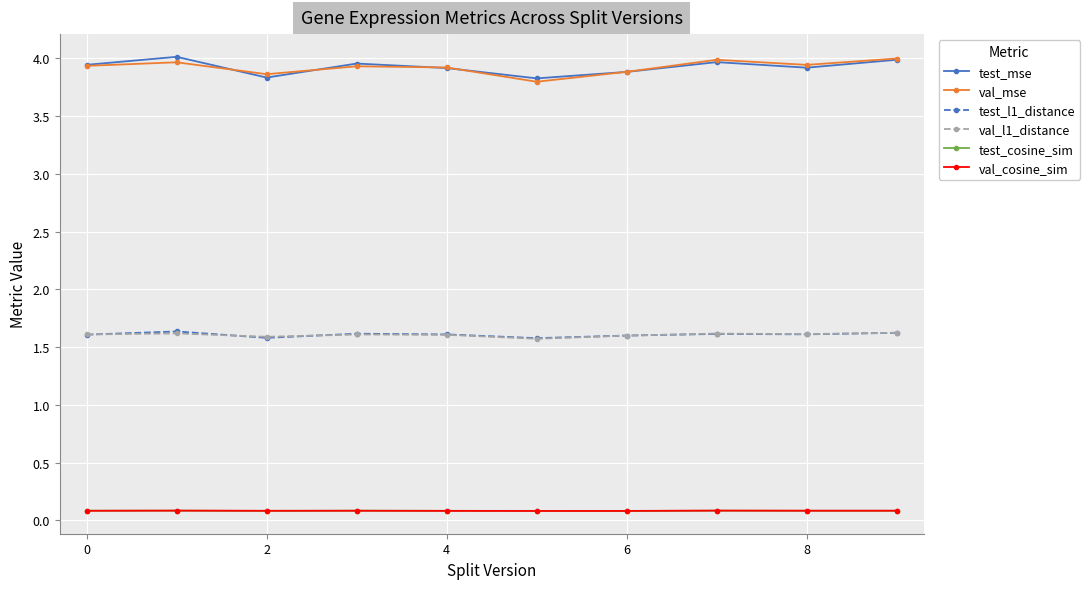

True or false: test_mse has more than 2 points higher than both neighbors.

True